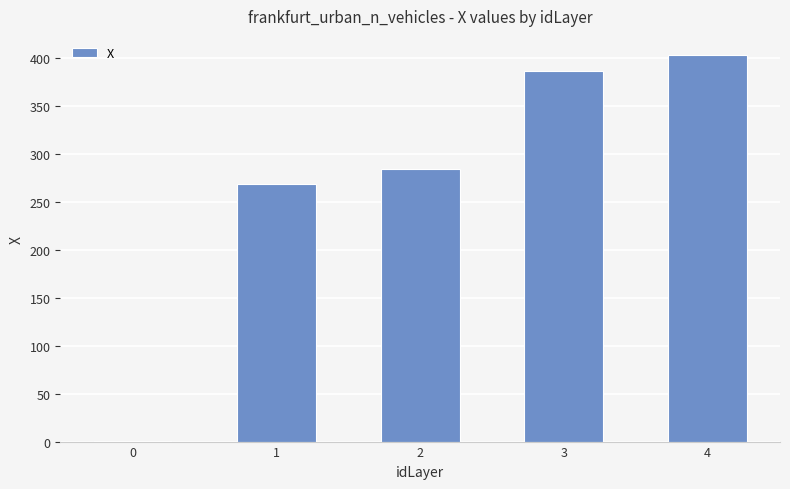

What is the maximum value shown in the chart?

402.9